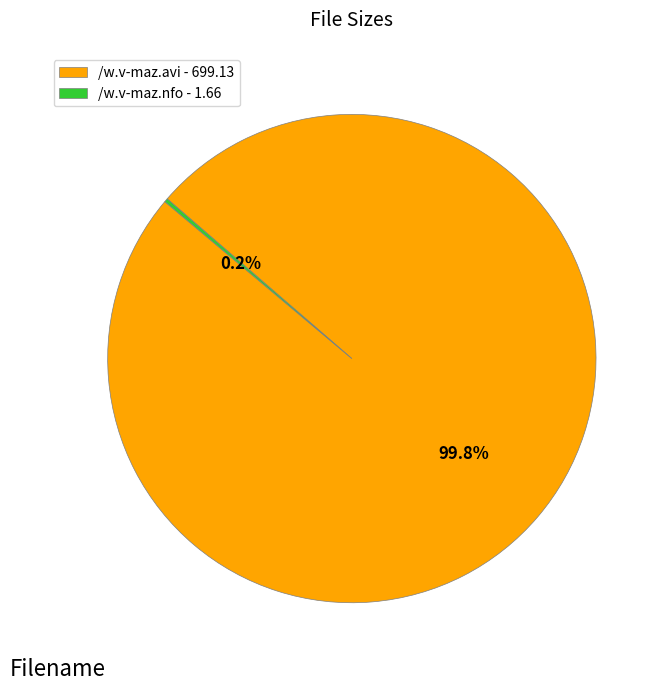

What percentage is NOT represented by /w.v-maz.avi - 699.13?

0.2%